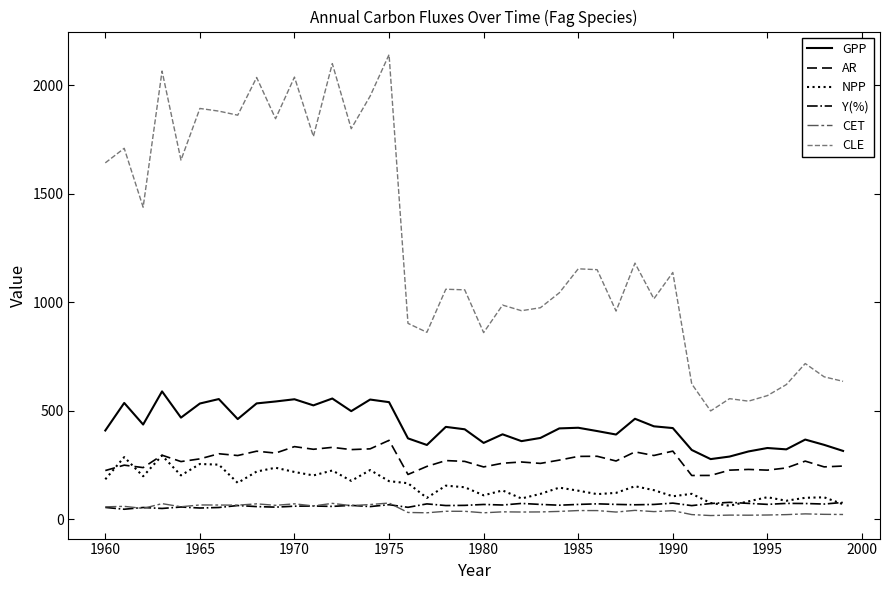

True or false: CET has more than 0 interior local peaks.

True